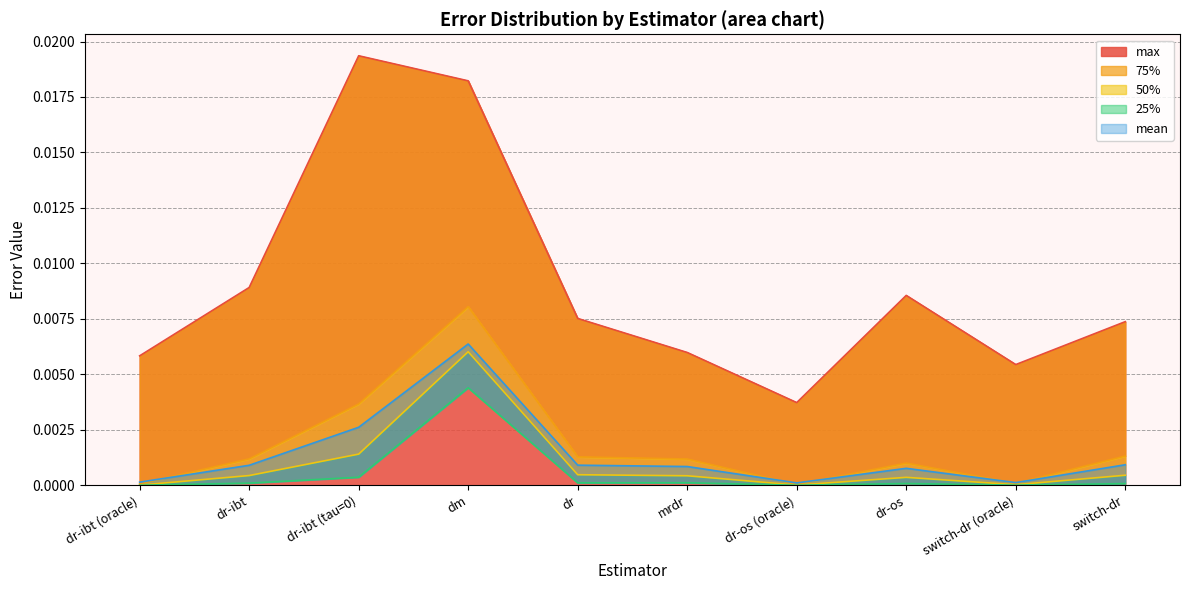

The value of max at switch-dr (oracle) is 0.0. True or false?

False